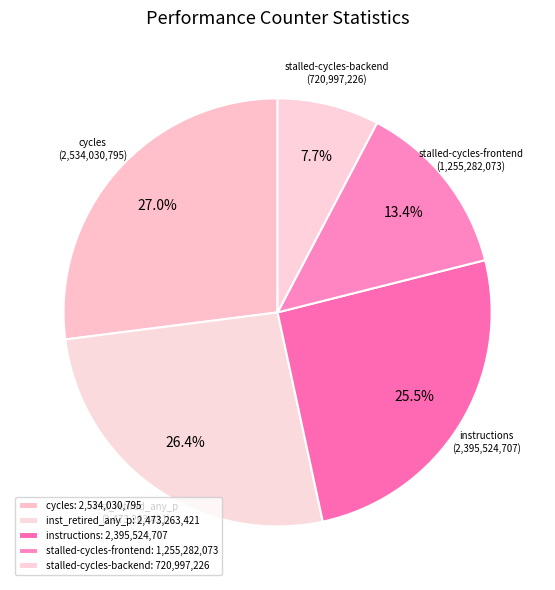

Does any single category account for the majority?

No